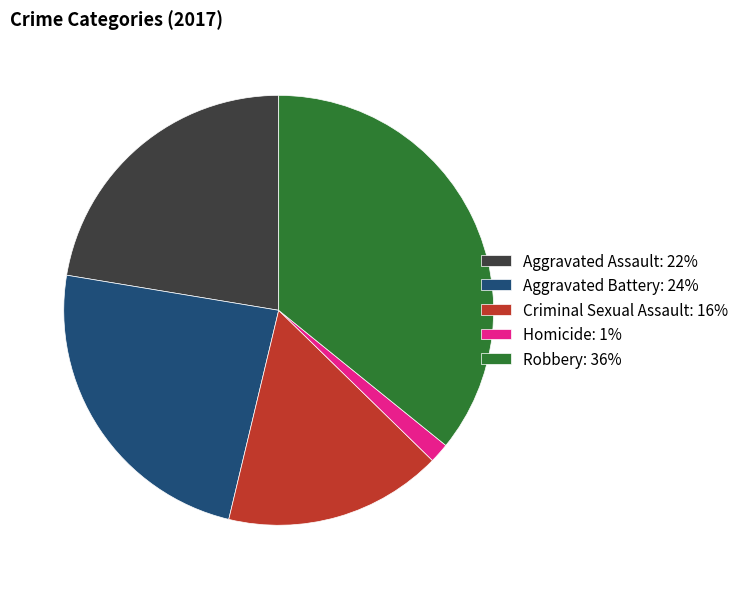

Which has a higher value, Robbery: 36% or Aggravated Assault: 22%?

Robbery: 36%